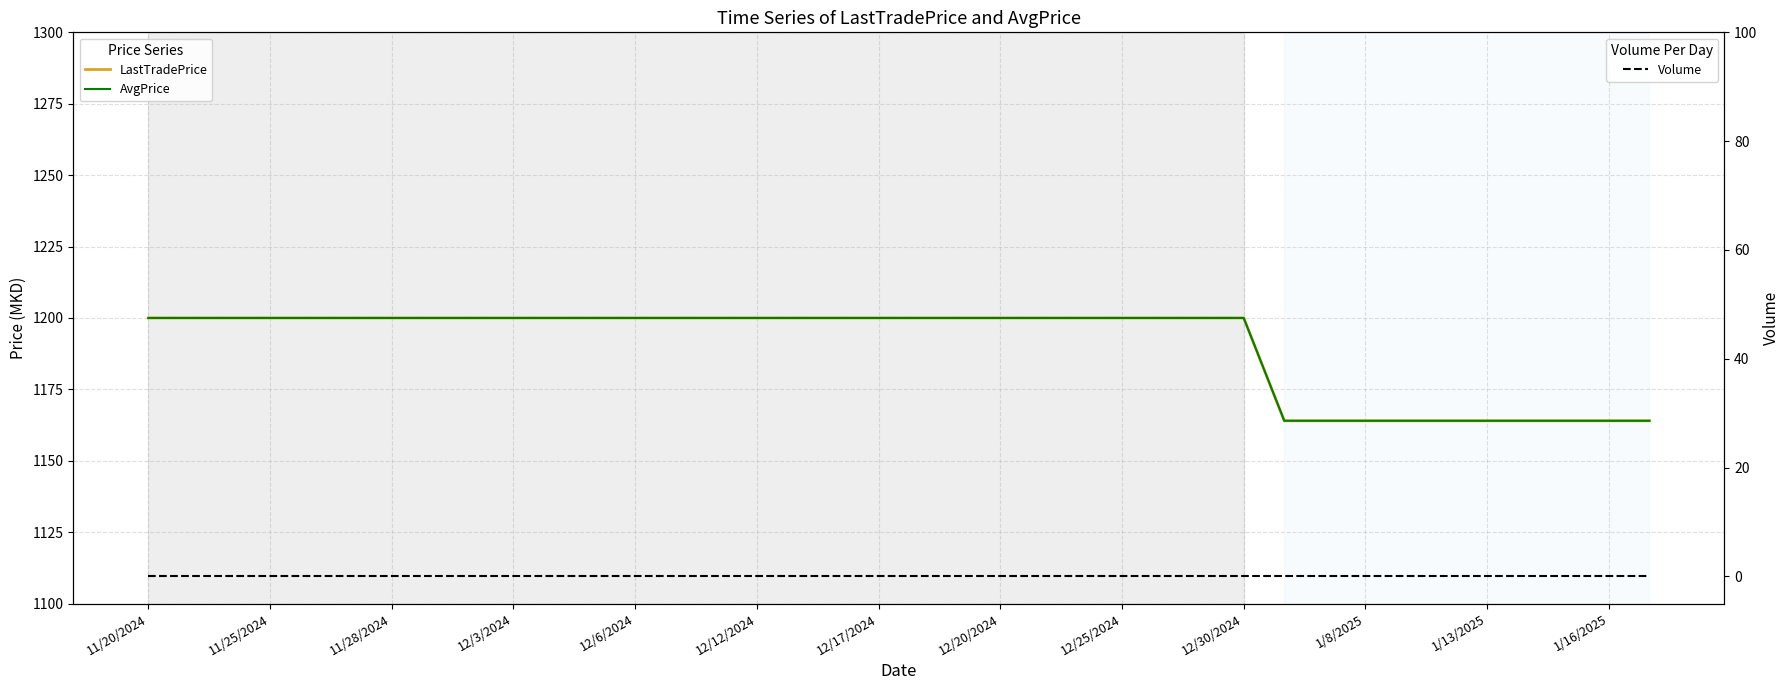

Reading left to right, list all the values displayed in this chart.

LastTradePrice: 1200	1200	1200	1200	1200	1200	1200	1200	1200	1200	1200	1200	1200	1200	1200	1200	1200	1200	1200	1200	1200	1200	1200	1200	1200	1200	1200	1200	1164	1164	1164	1164	1164	1164	1164	1164	1164	1164
AvgPrice: 1200	1200	1200	1200	1200	1200	1200	1200	1200	1200	1200	1200	1200	1200	1200	1200	1200	1200	1200	1200	1200	1200	1200	1200	1200	1200	1200	1200	1164	1164	1164	1164	1164	1164	1164	1164	1164	1164
Volume: 0	0	0	0	0	0	0	0	0	0	0	0	0	0	0	0	0	0	0	0	0	0	0	0	0	0	0	0	0	0	0	0	0	0	0	0	0	0